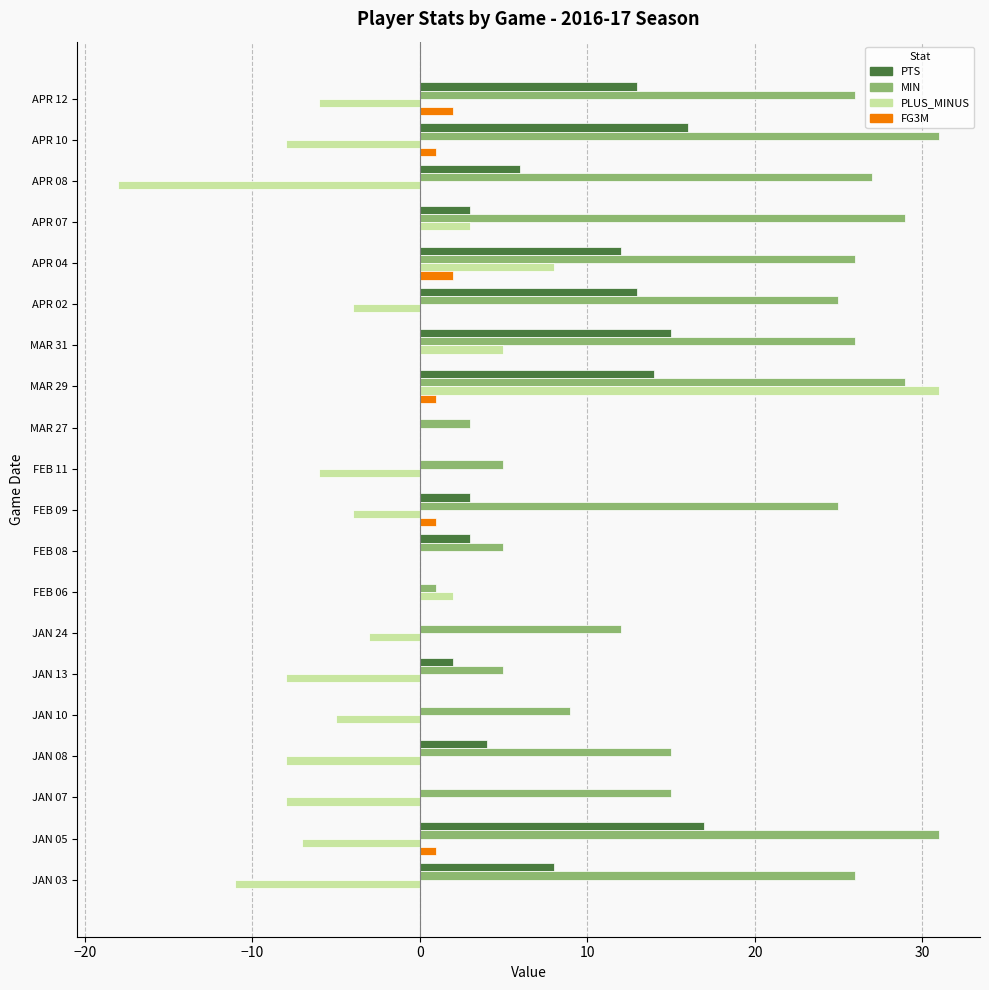

Which series has the largest total across all categories?

MIN